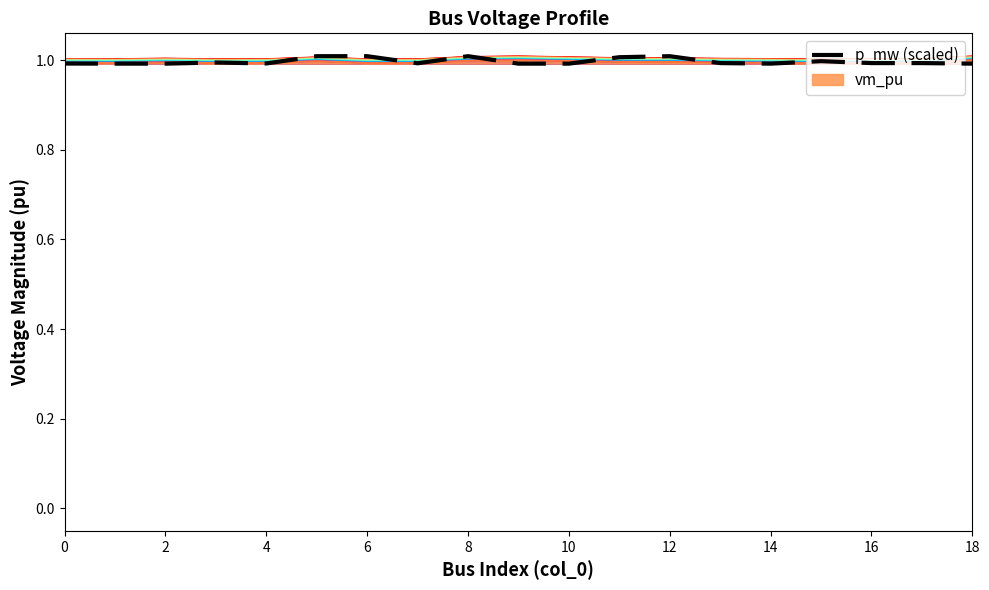

Which category has the lowest value across all series?

2